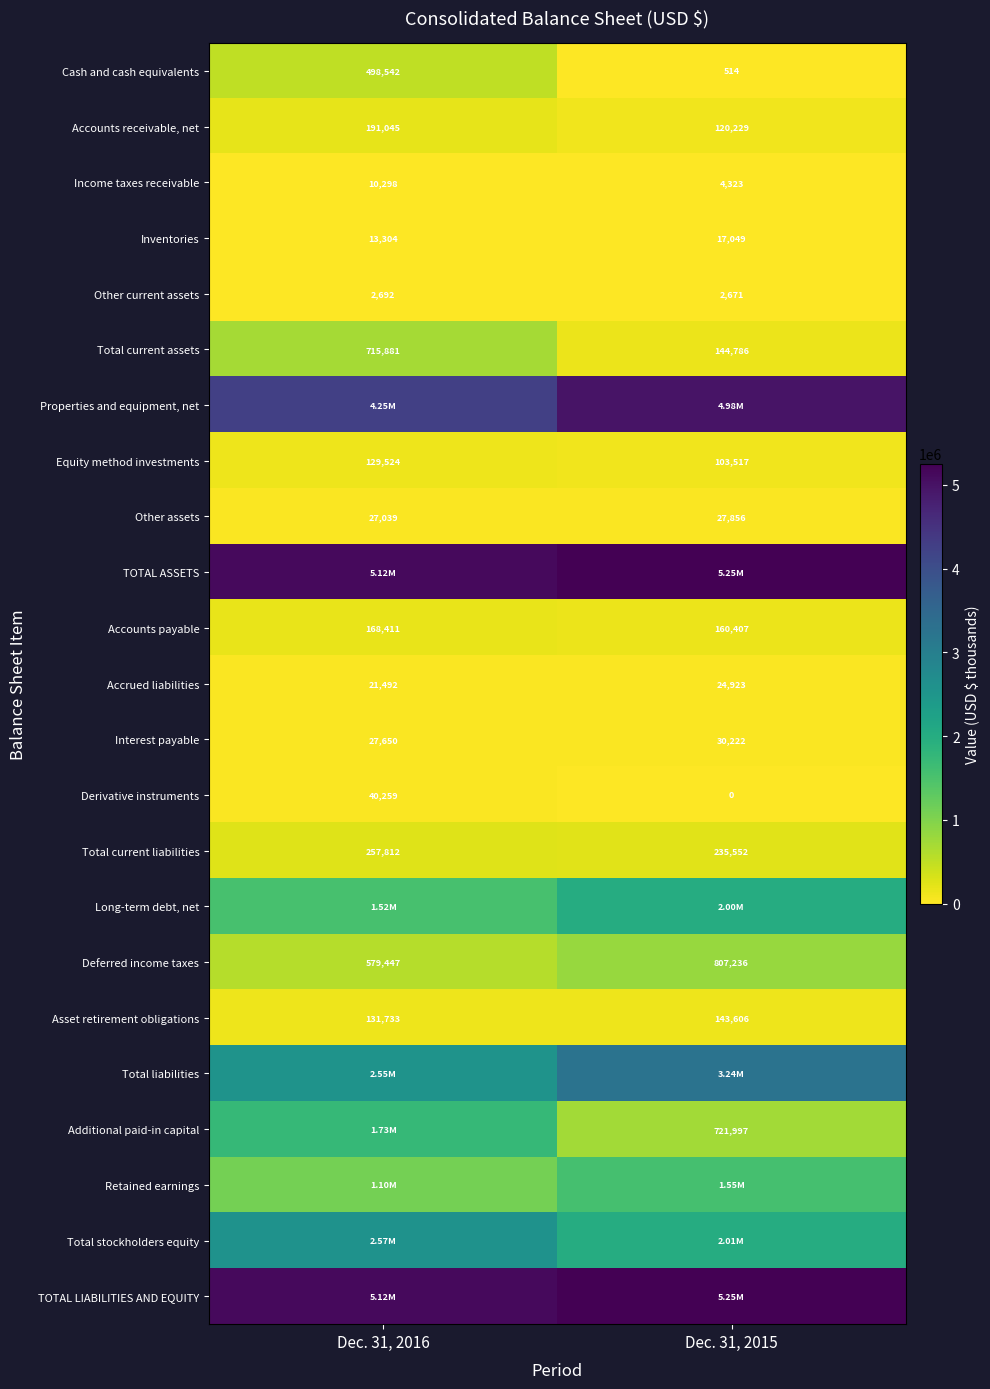

Between Dec. 31, 2016 and Dec. 31, 2015, which is larger?

Dec. 31, 2016